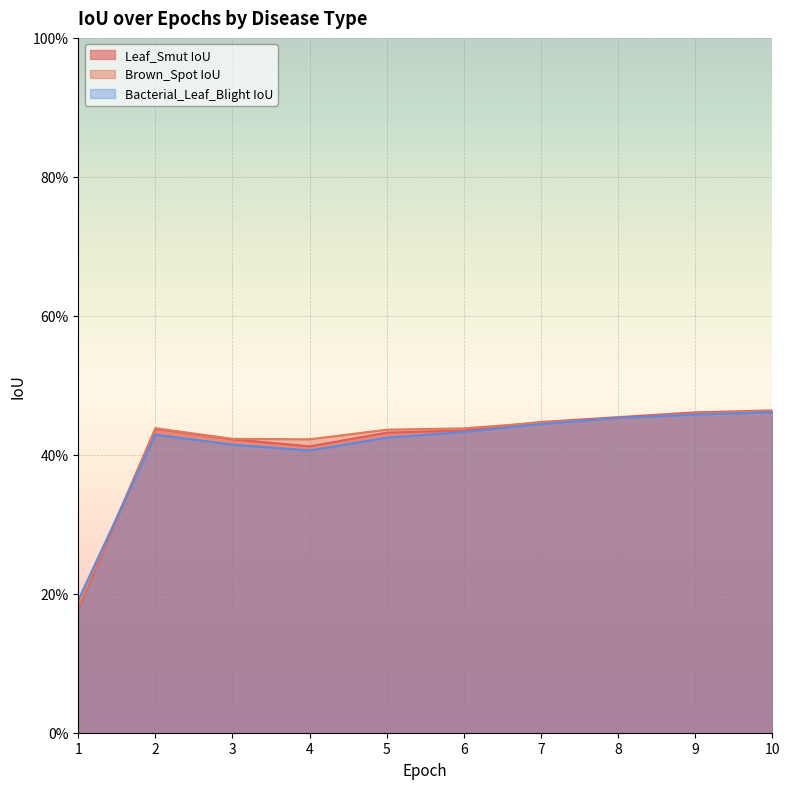

At which category does Leaf_Smut IoU reach its first local peak?

2